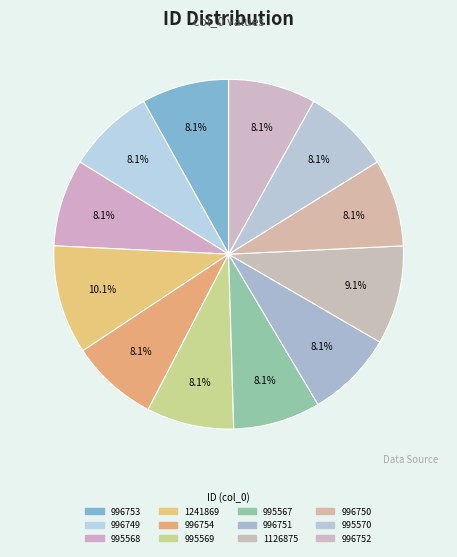

To the nearest percent, what is the average slice percentage?

8%